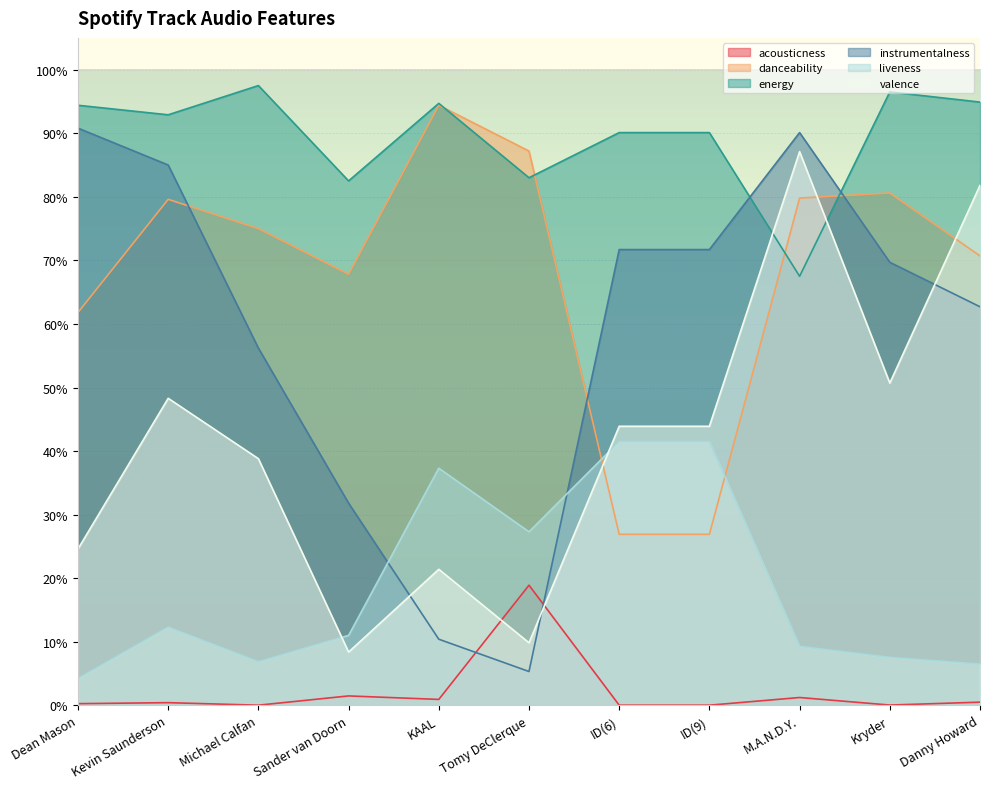

After their last crossing, which series has the higher values: instrumentalness or acousticness?

instrumentalness